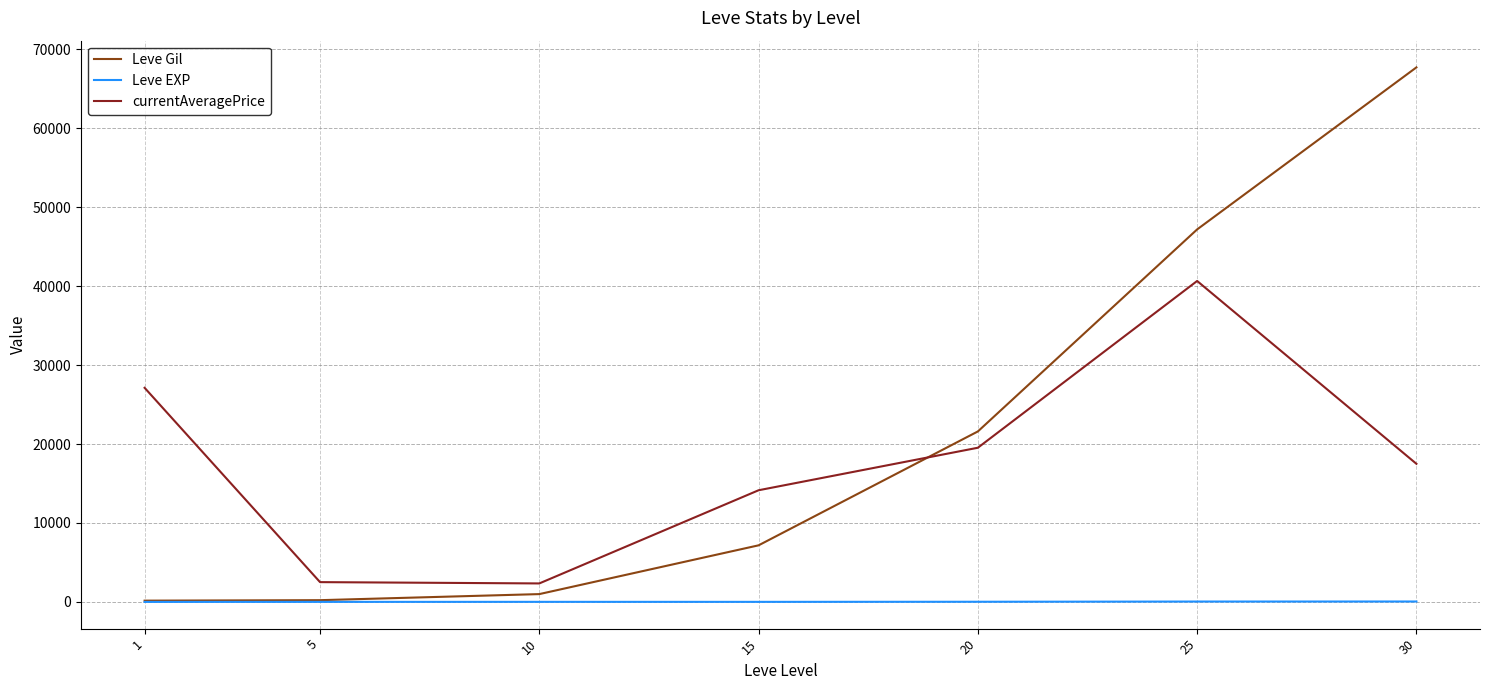

What is the difference between the currentAveragePrice values at 25 and 5?

38159